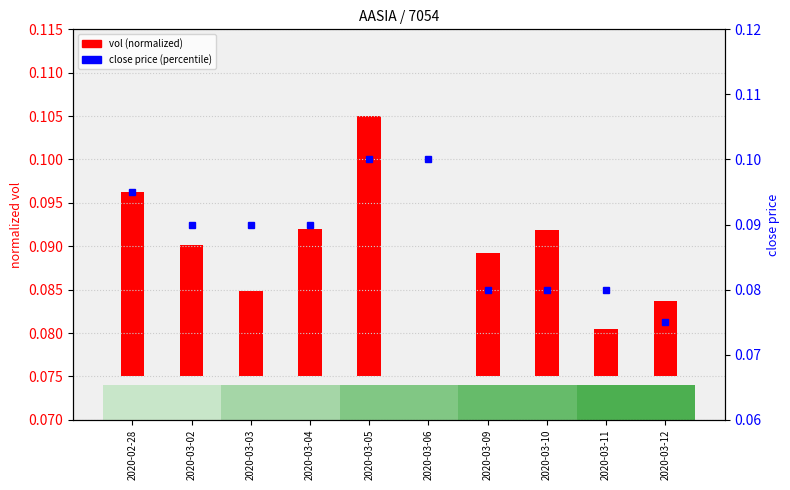

How many bars are there in total?

10